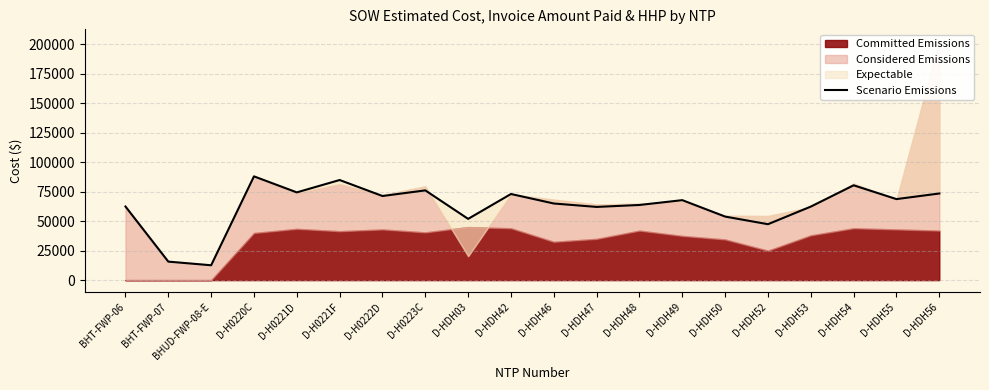

What value does the data have at D-H0223C?

76139.5